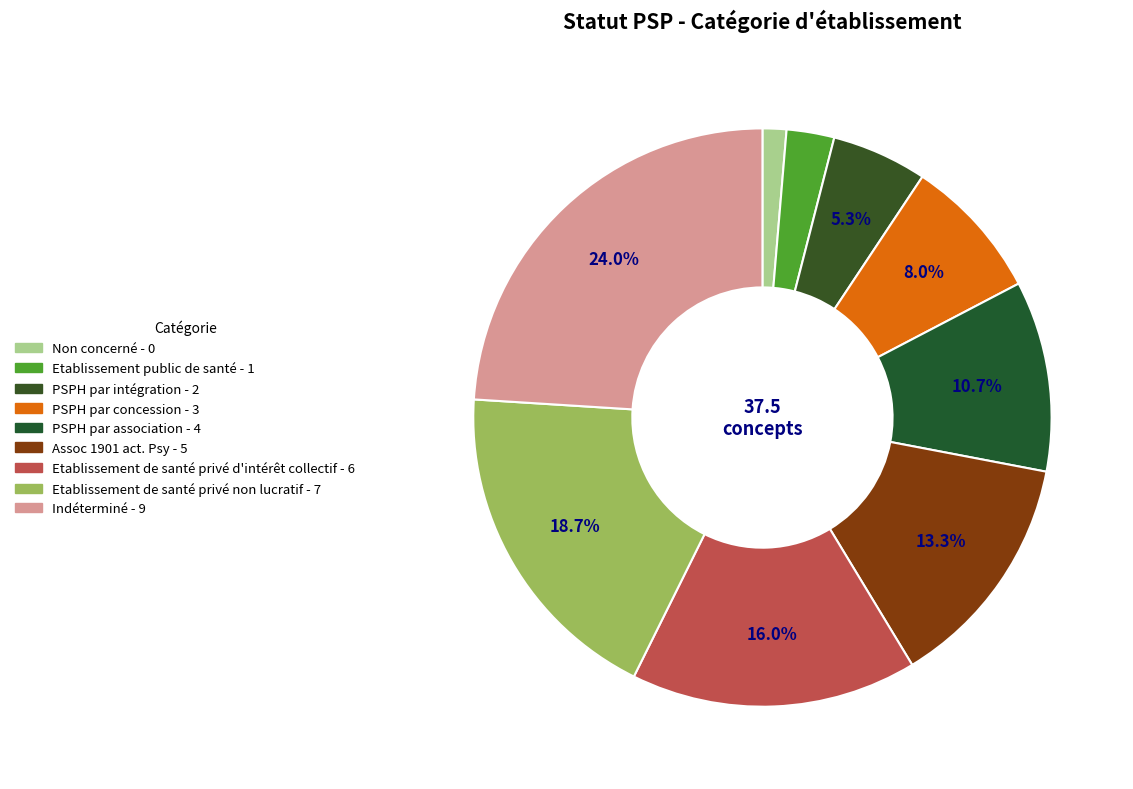

How many slices are in this pie chart?

9